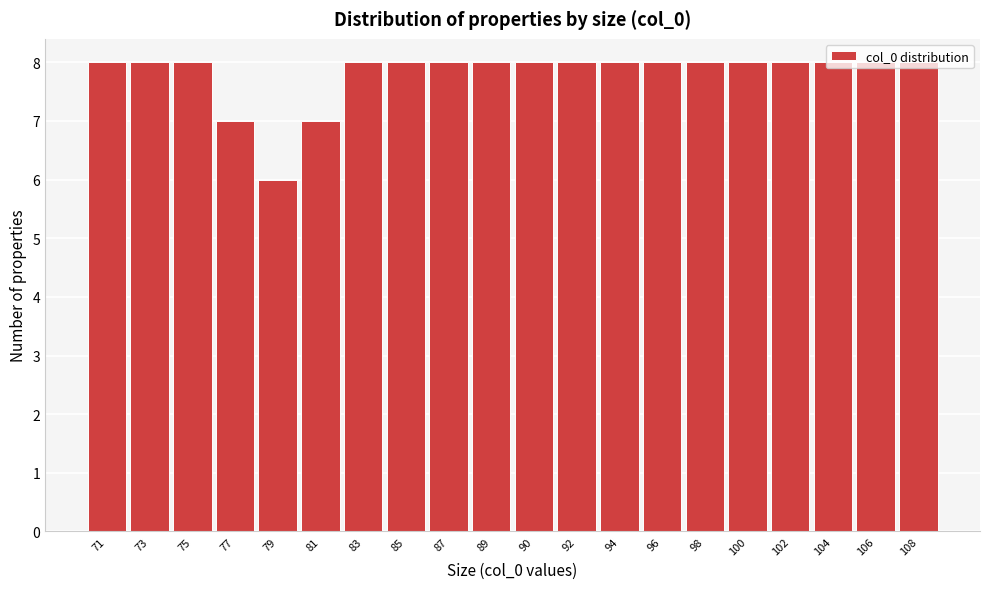

Which has a higher value, 79 or 102?

102